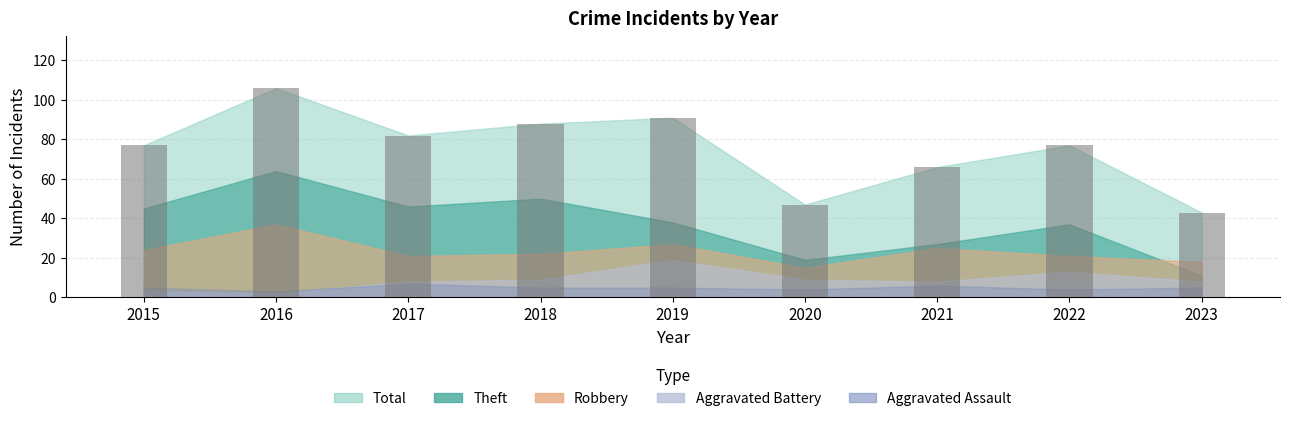

At which category does the chart reach its minimum across all series?

2023